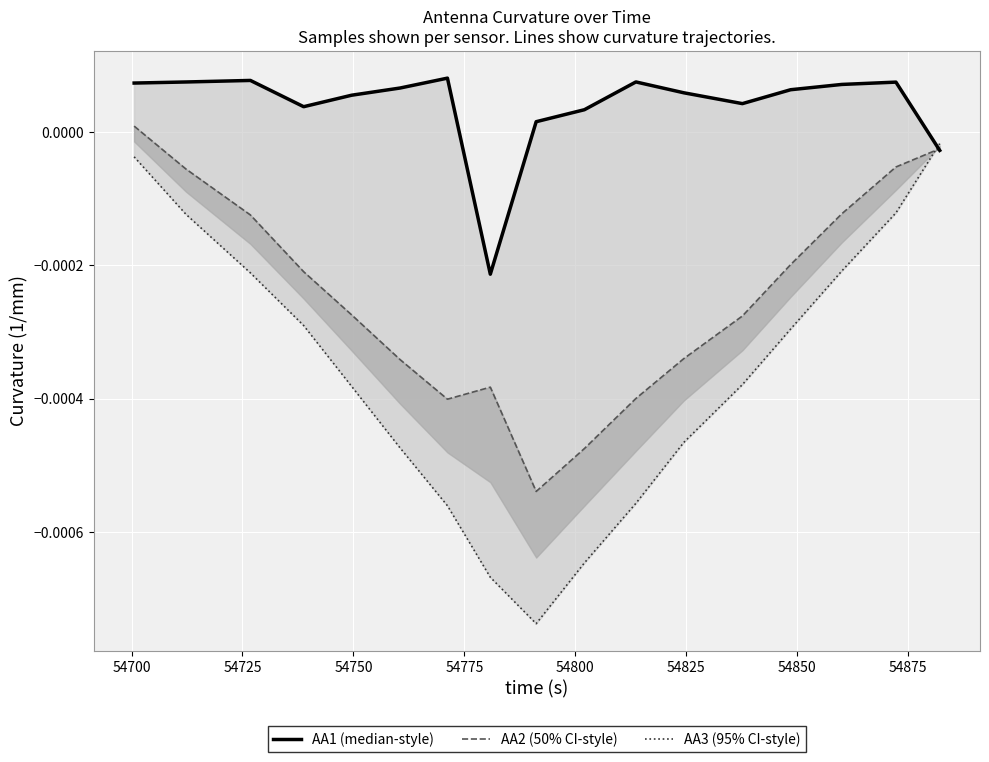

Which series has the largest total across all categories?

AA1 Curvature (1/mm)